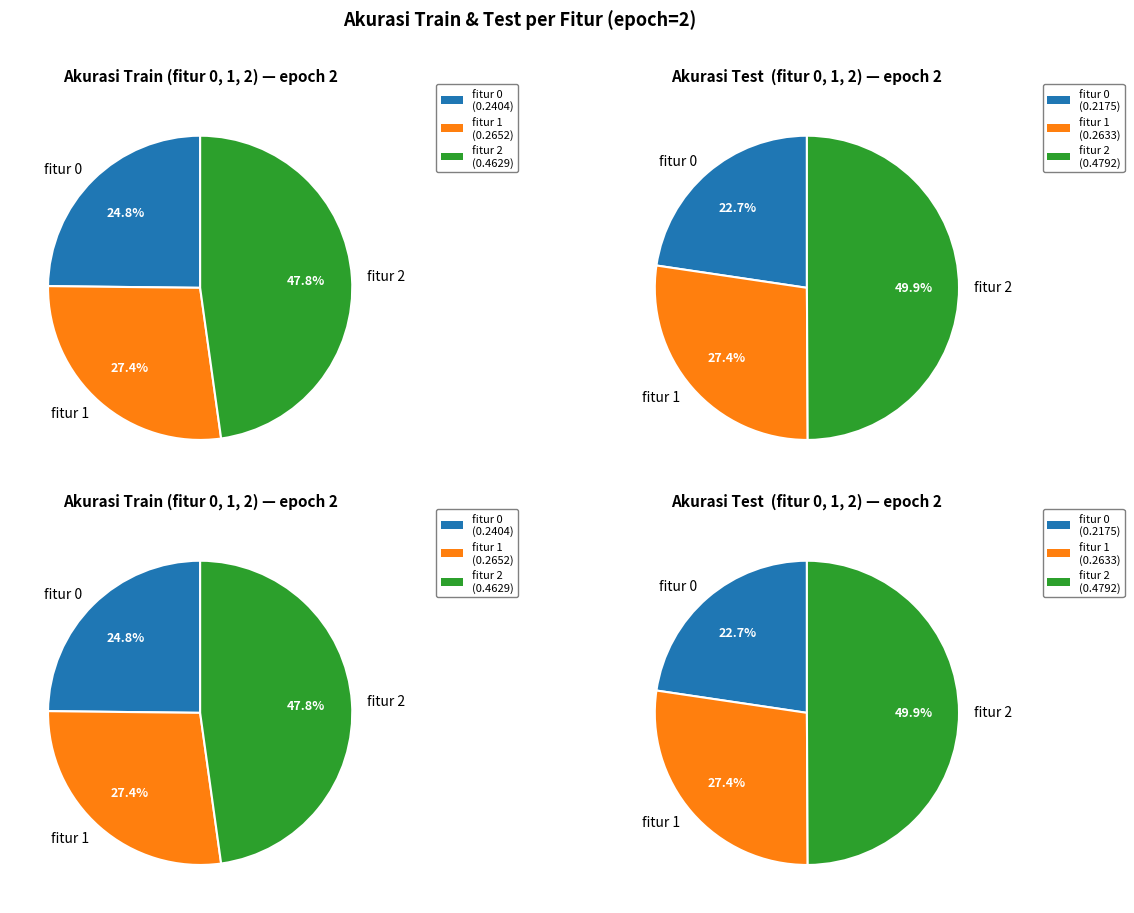

Count the number of slices in the pie.

3